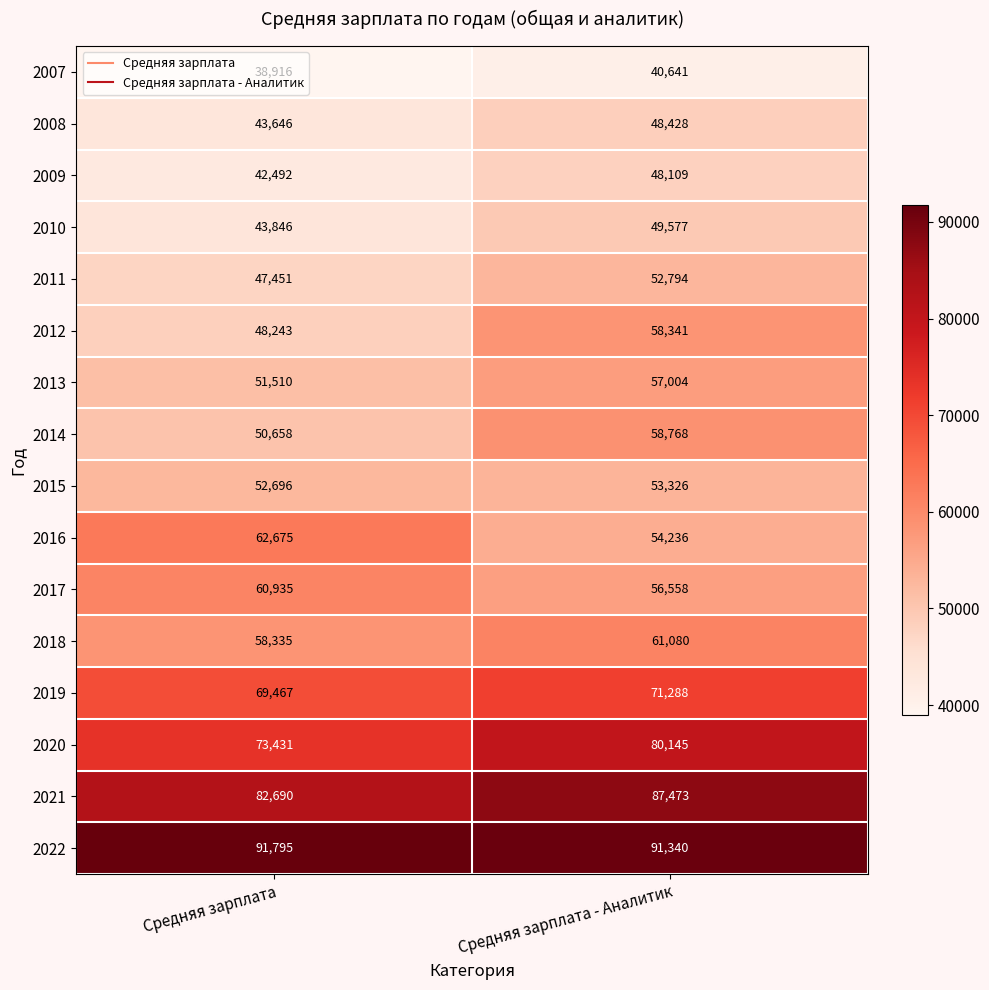

Read the 2020 value at Средняя зарплата, to the nearest 10.

73430